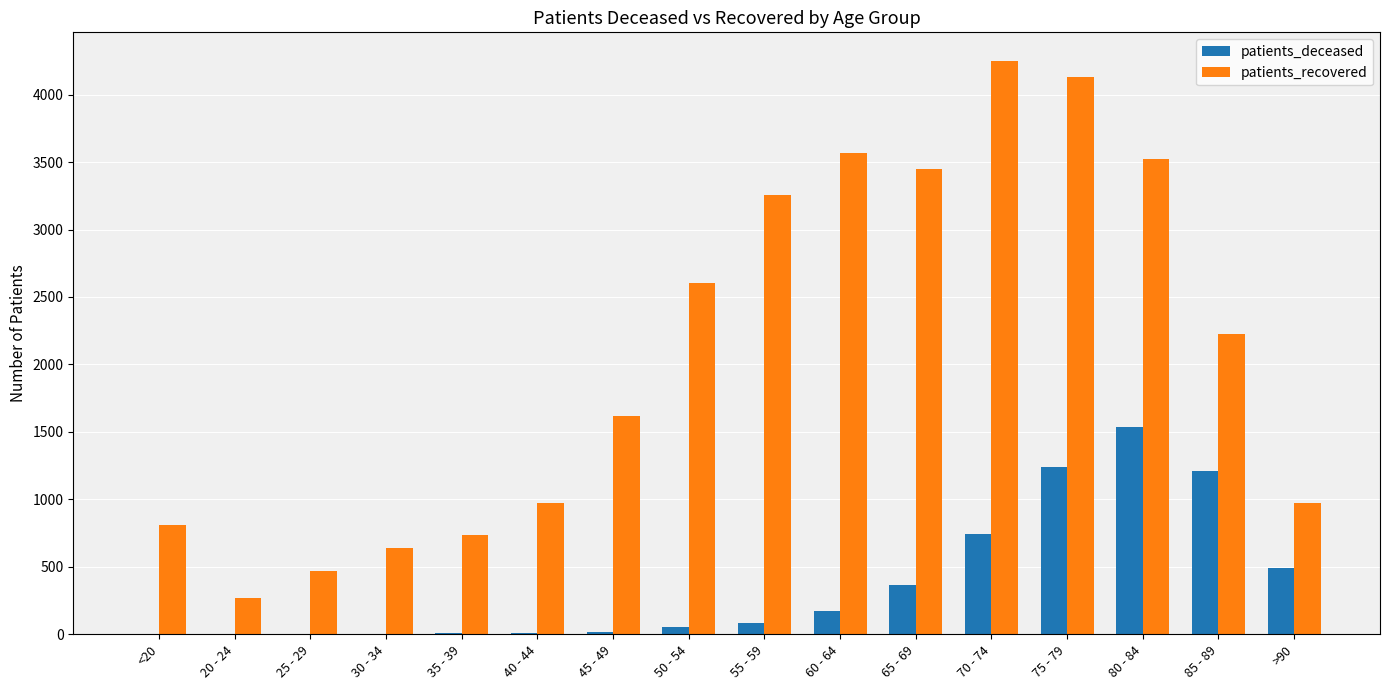

The value of patients_recovered at 80 - 84 is 5664. True or false?

False